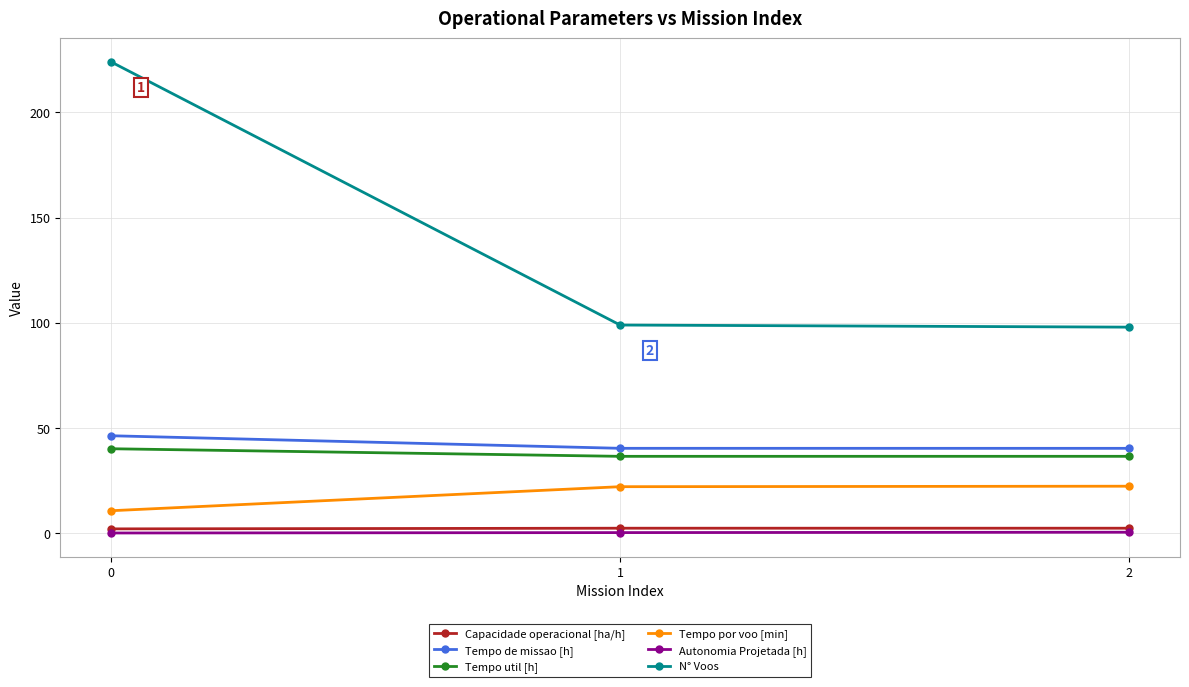

What is the lowest value of the Tempo por voo [min] series?

10.8